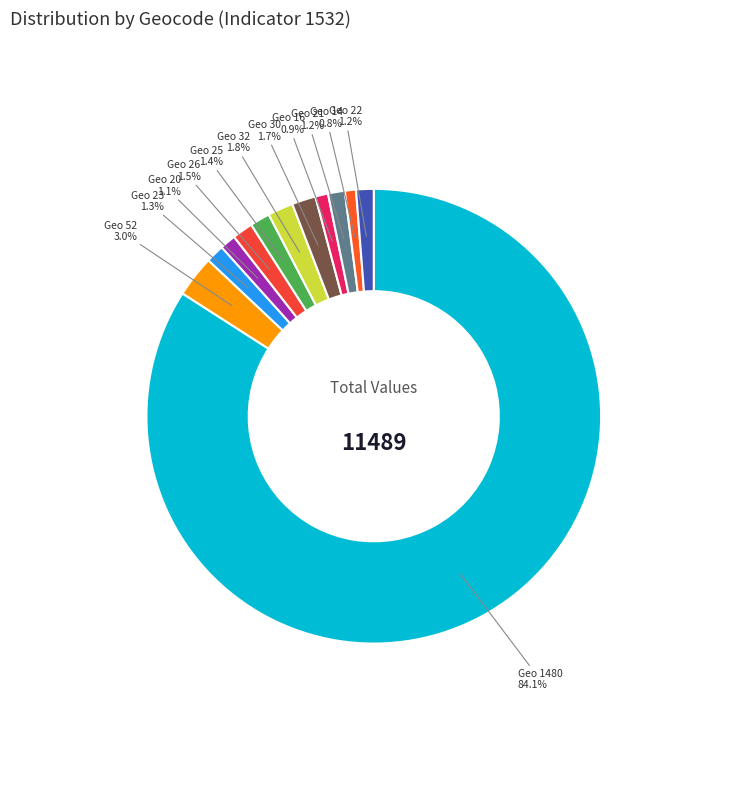

What is the largest slice in the pie chart?

geocd_1480